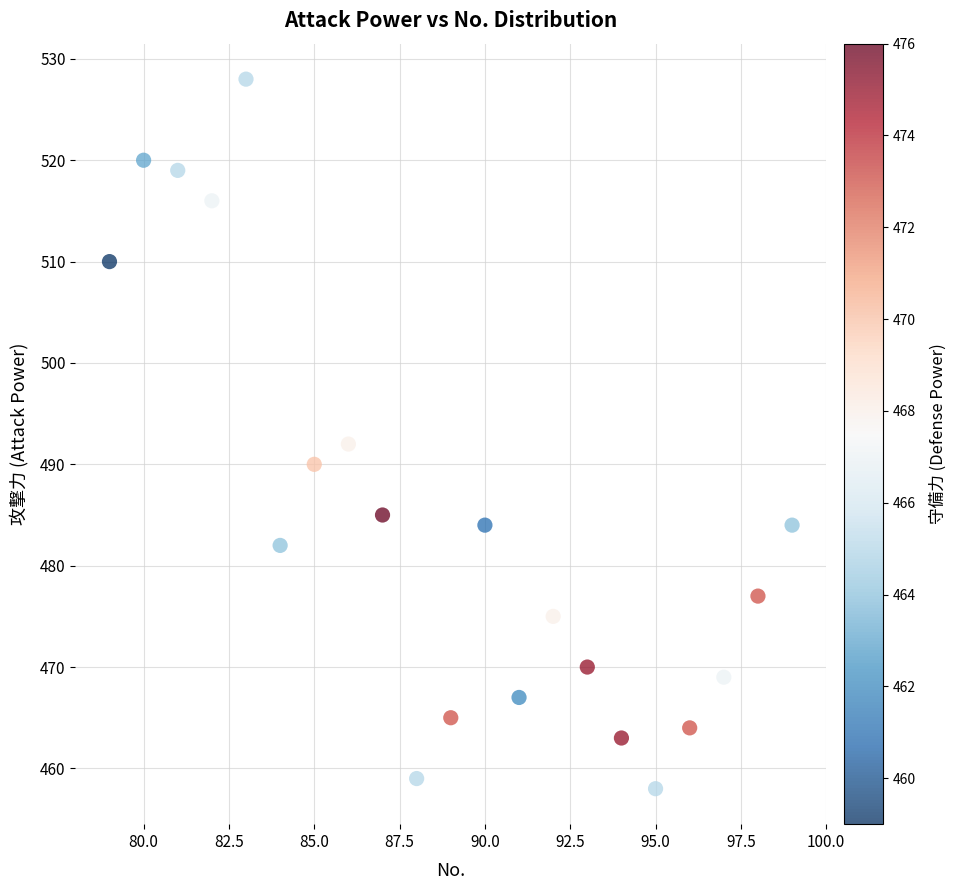

What Y value in the scatter plot is closest to 493?

492